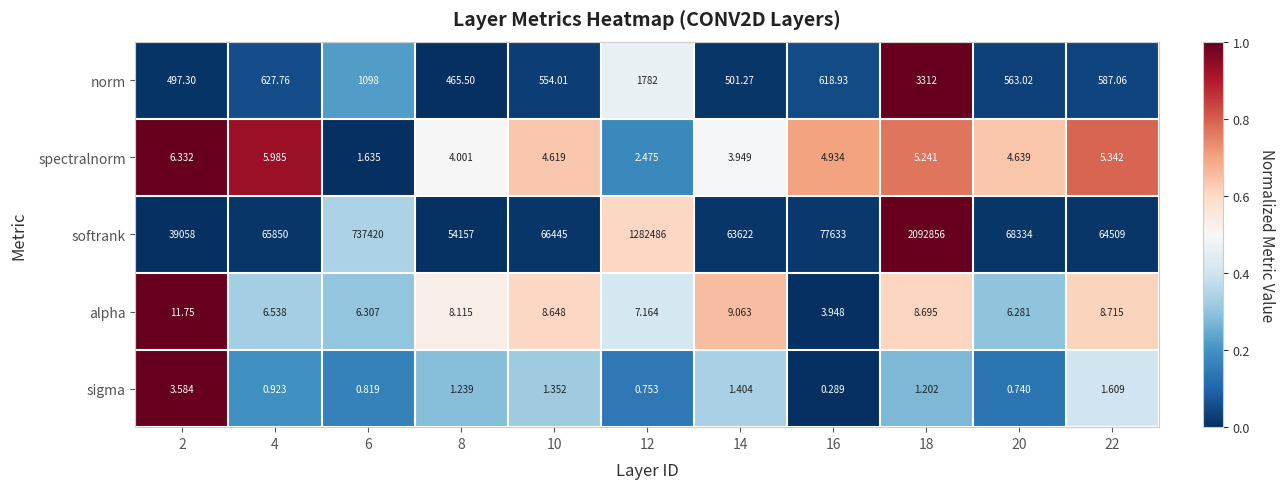

Rank the series at 4 from highest to lowest value.

softrank, norm, alpha, spectralnorm, sigma